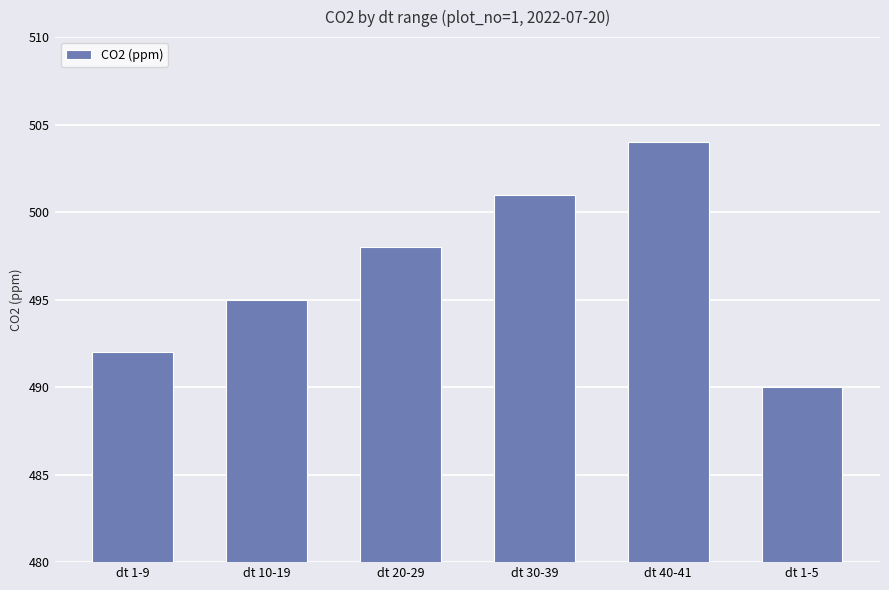

Reading left to right, what are all the values shown in this chart?

492	495	498	501	504	490